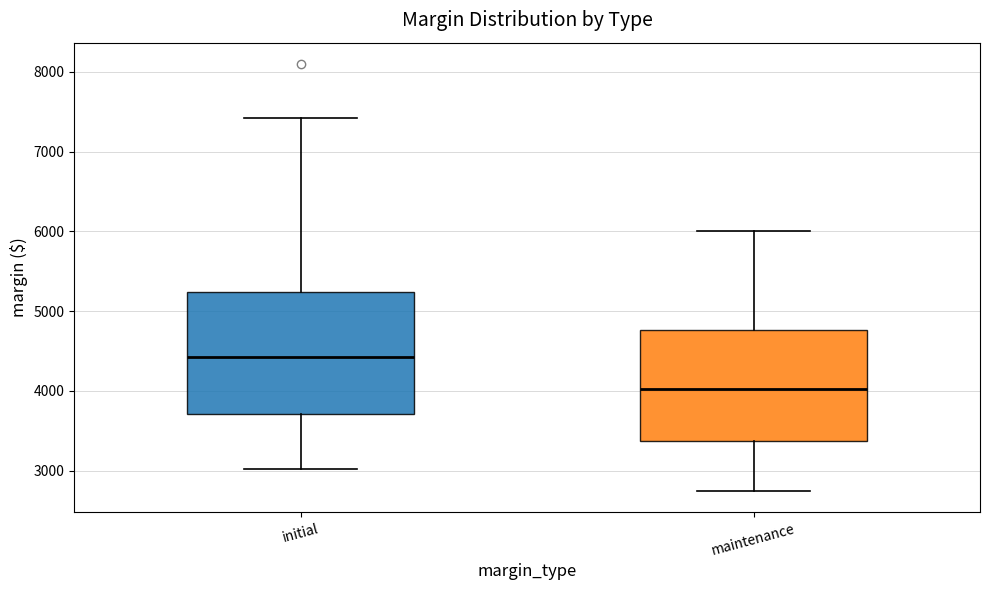

Comparing the boxes themselves (not the whiskers), which one is the tallest?

initial